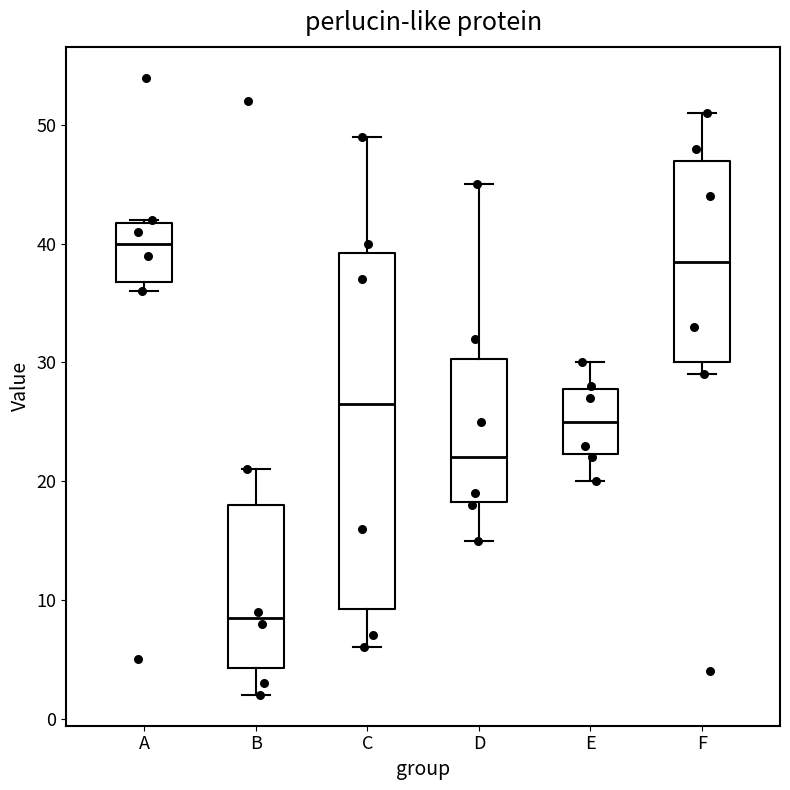

Which box is the tallest, from its lower edge to its upper edge?

C